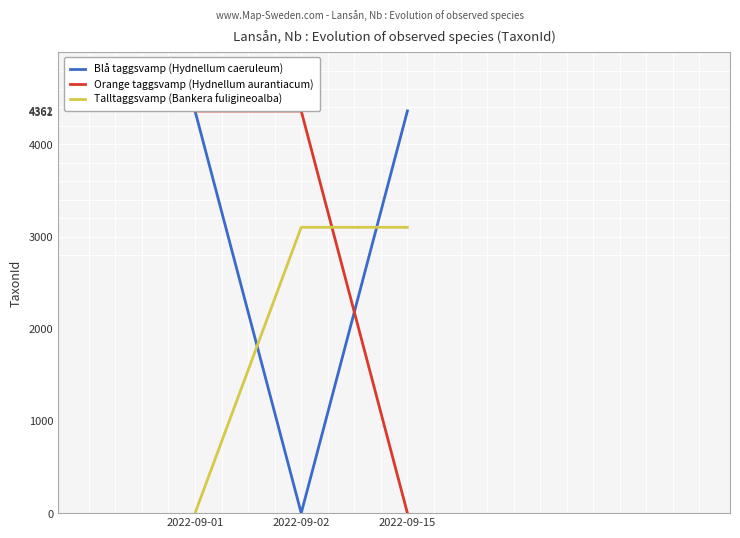

Which series has the largest range (max minus min)?

Blå taggsvamp (Hydnellum caeruleum)